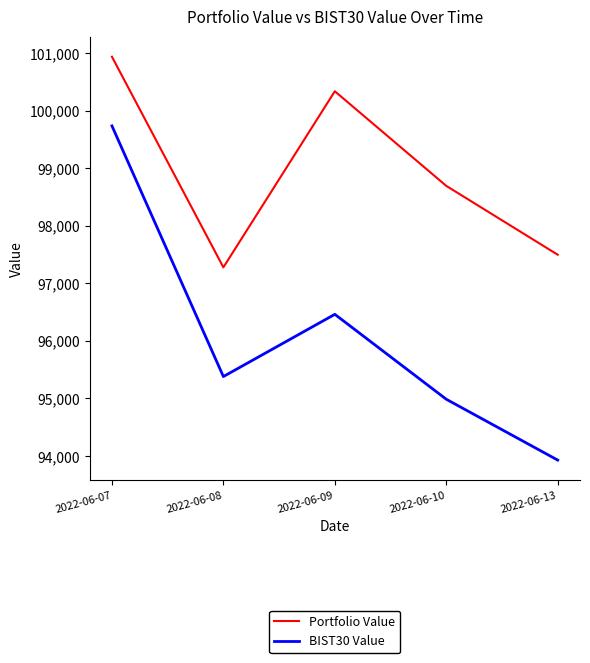

Rank the series at 2022-06-10 from lowest to highest value.

BIST30 Value, Portfolio Value